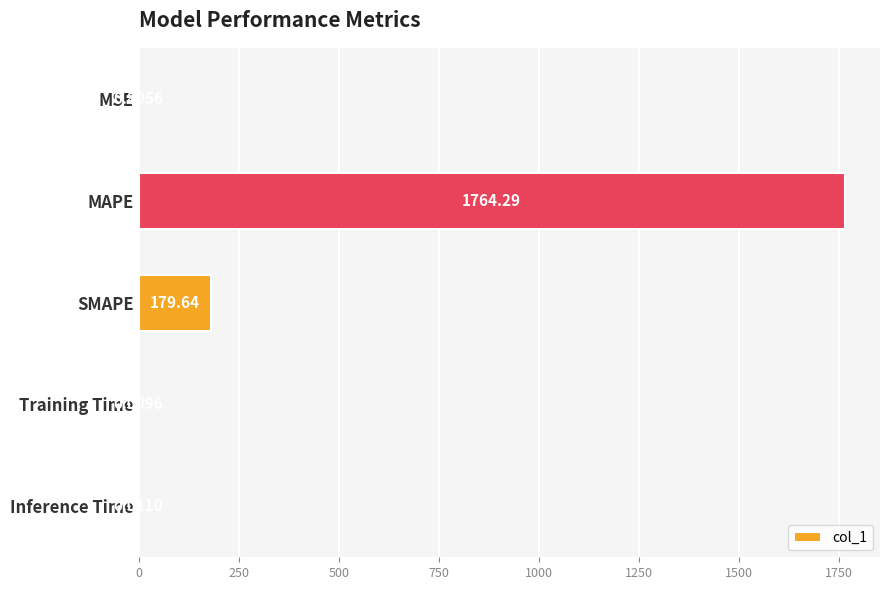

Which has a higher value, SMAPE or MSE?

SMAPE